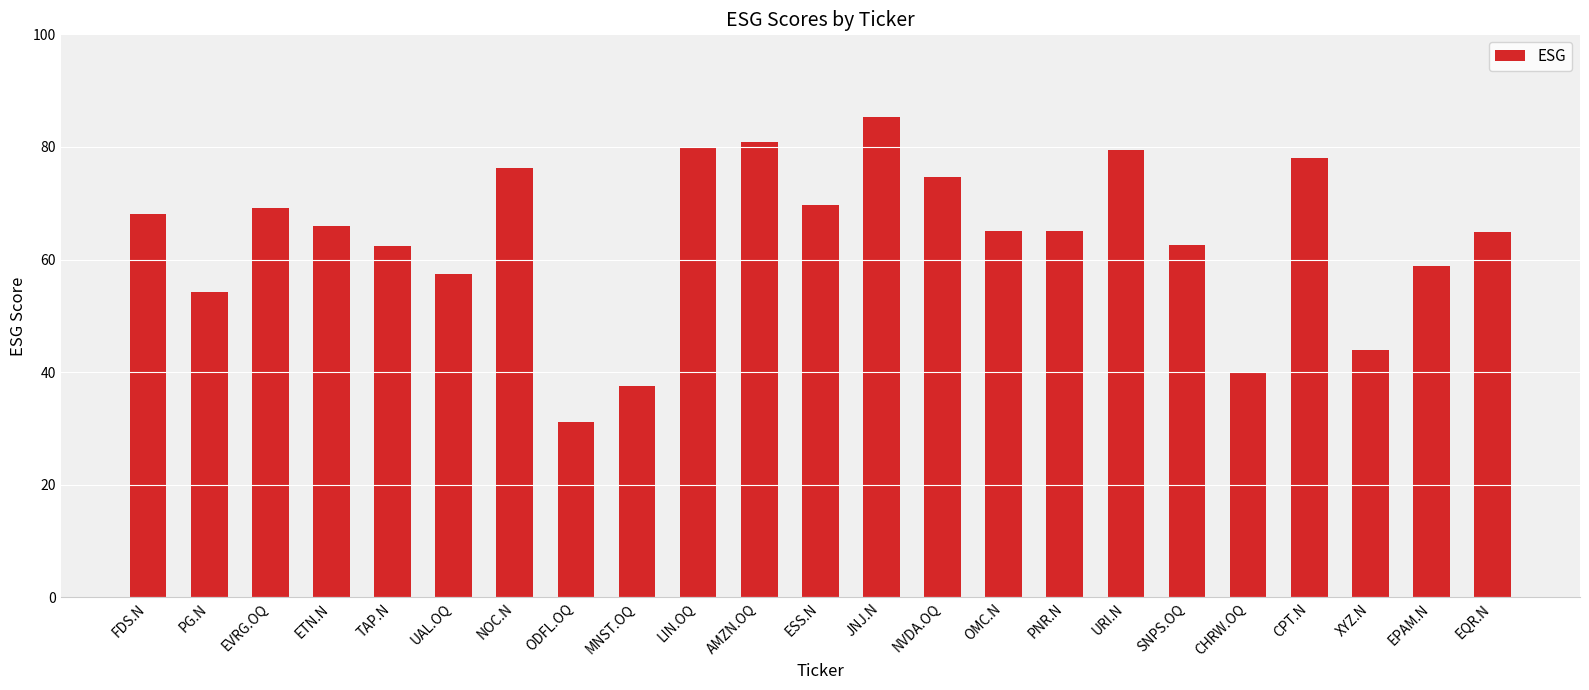

What is the greatest value displayed?

85.2